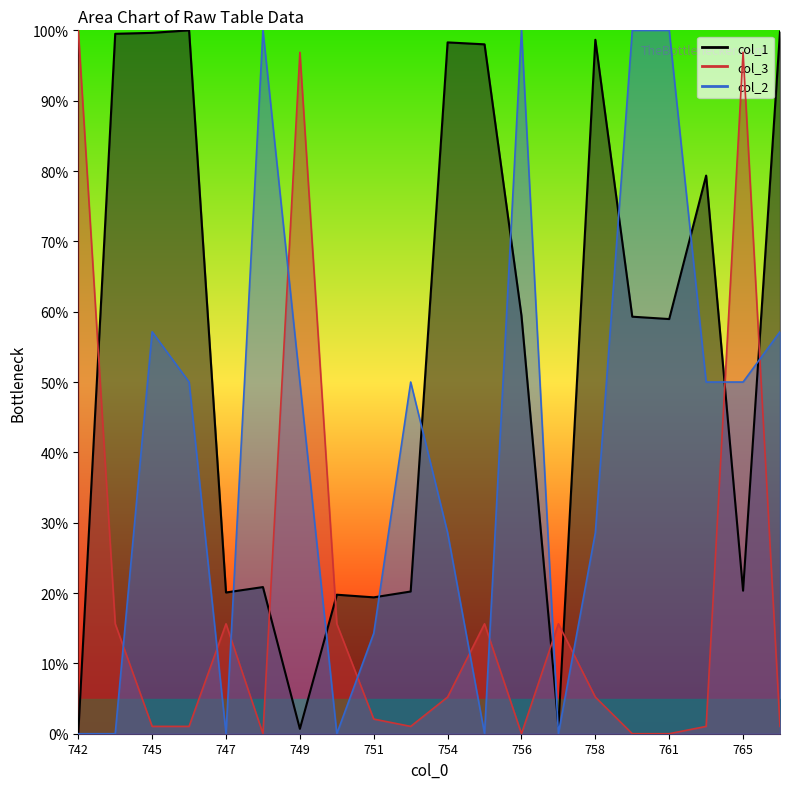

Which series has the largest total across all categories?

col_1